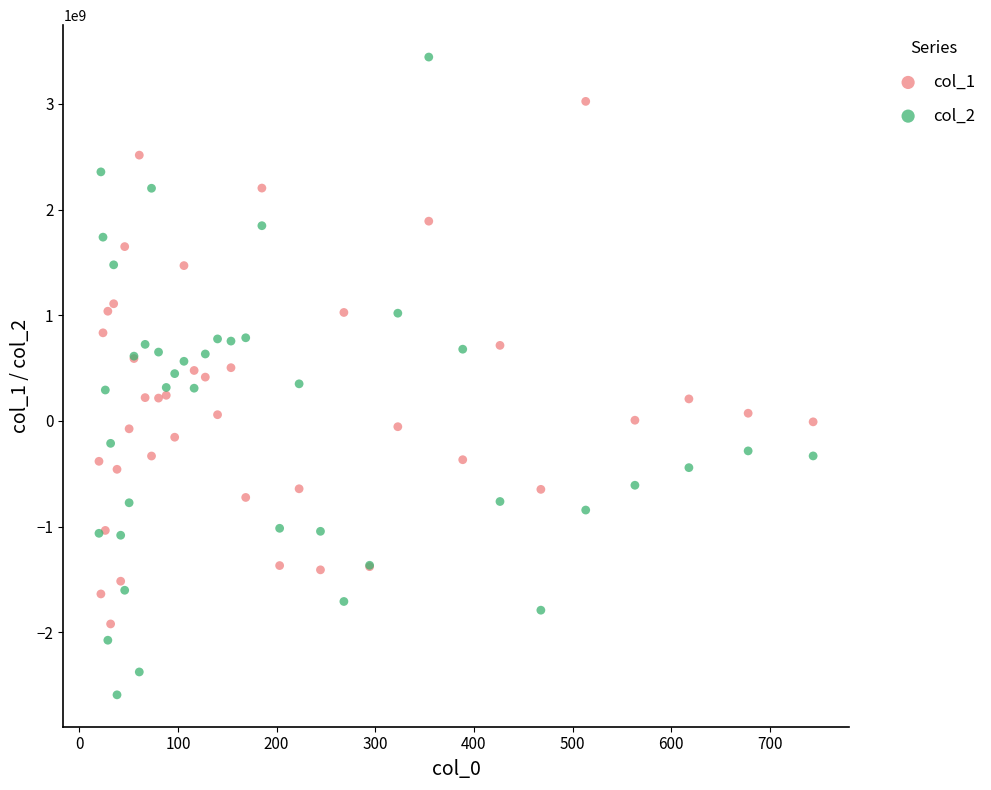

What are all the series names shown in the legend?

col_1, col_2